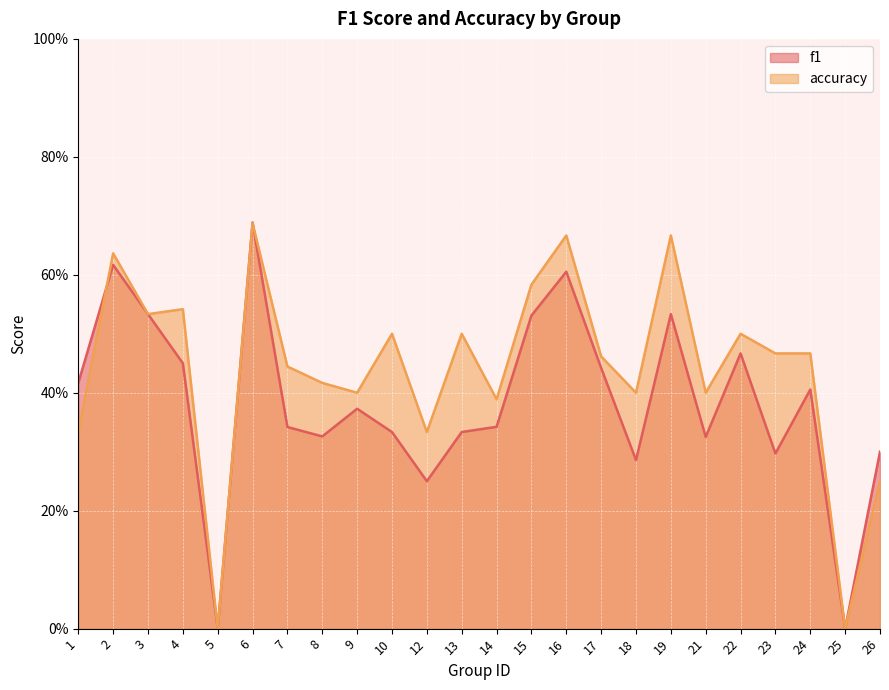

True or false: accuracy and f1 cross at least once.

True